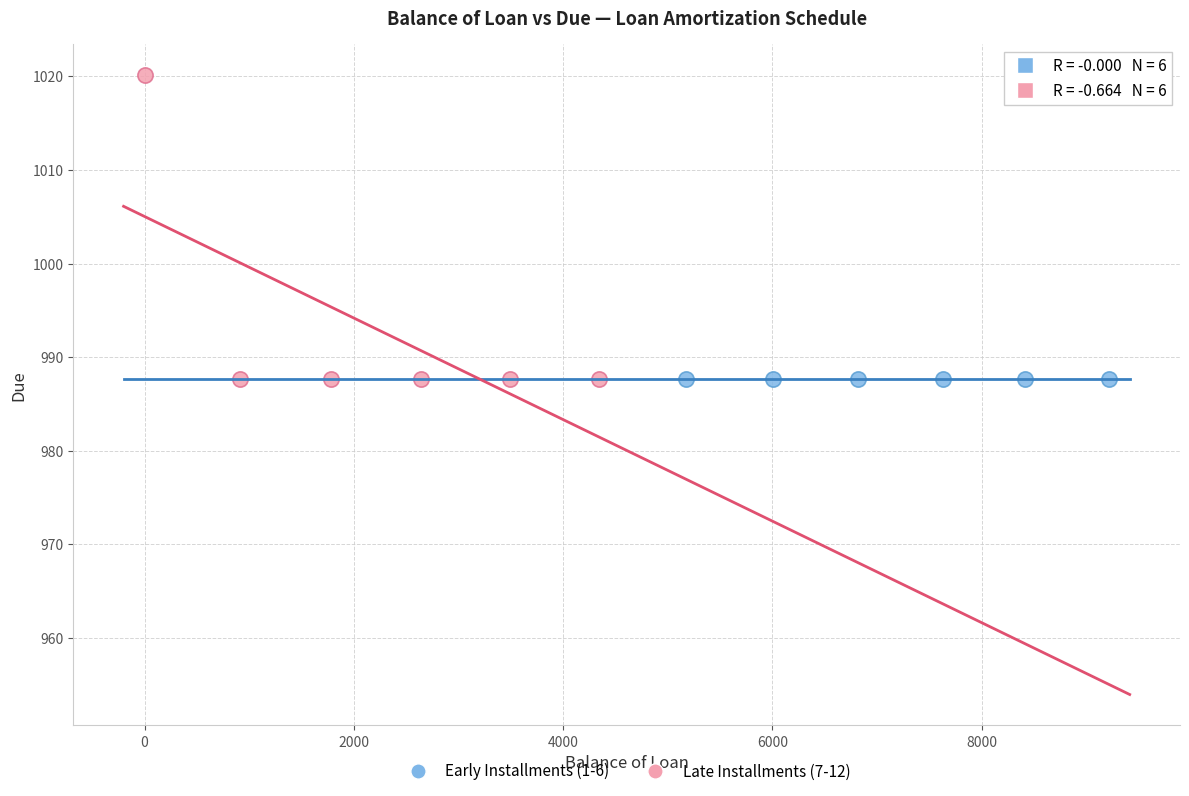

Which series contains the highest Y value?

Late Installments (7-12)